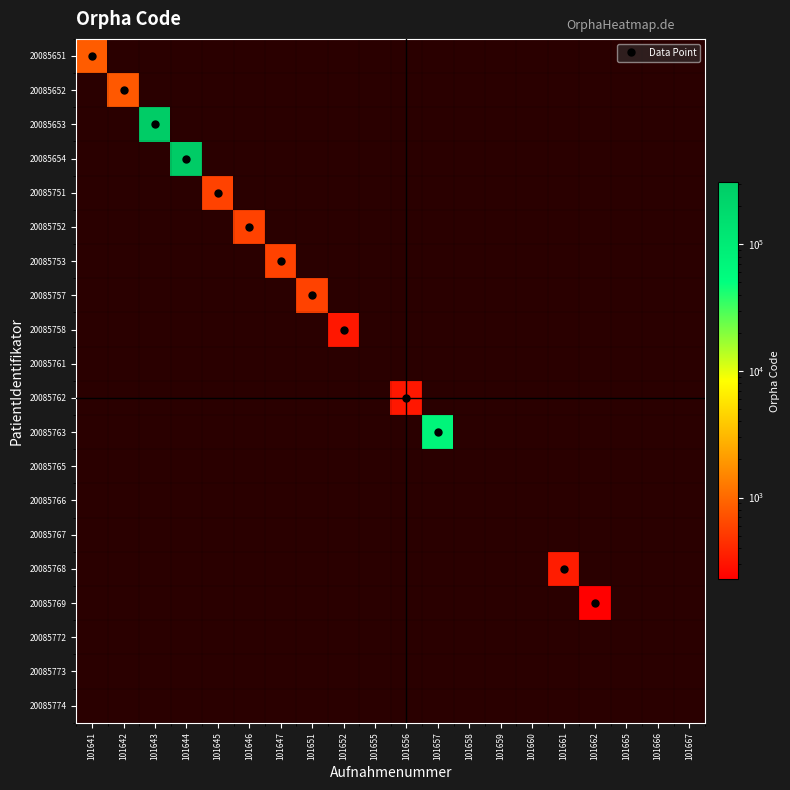

Rank the series at 101667 from lowest to highest value.

20085651, 20085652, 20085653, 20085654, 20085751, 20085752, 20085753, 20085757, 20085758, 20085761, 20085762, 20085763, 20085765, 20085766, 20085767, 20085768, 20085769, 20085772, 20085773, 20085774